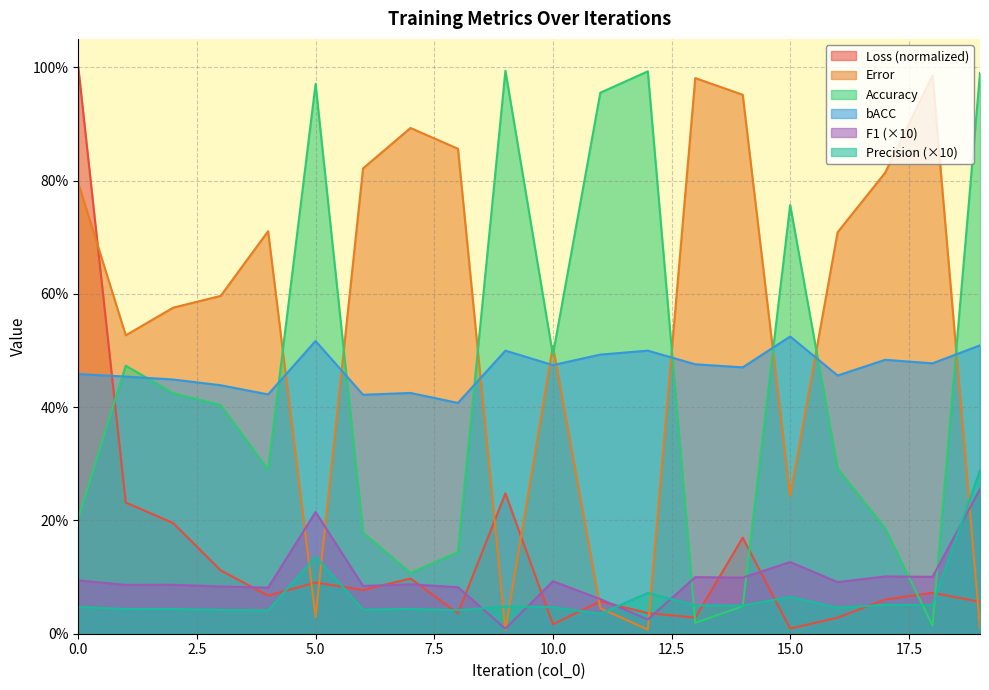

The Precision series shows 0.0 at 4. True or false?

True